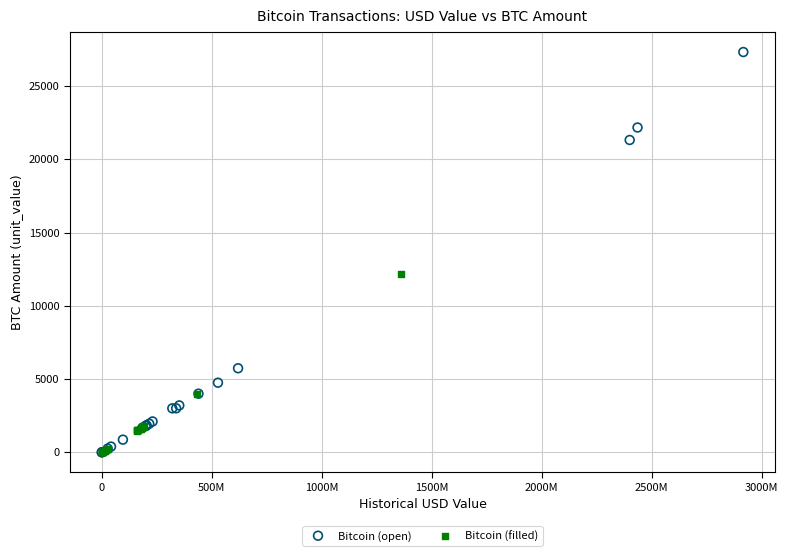

Which series has the largest Y range (max minus min)?

Bitcoin (open)